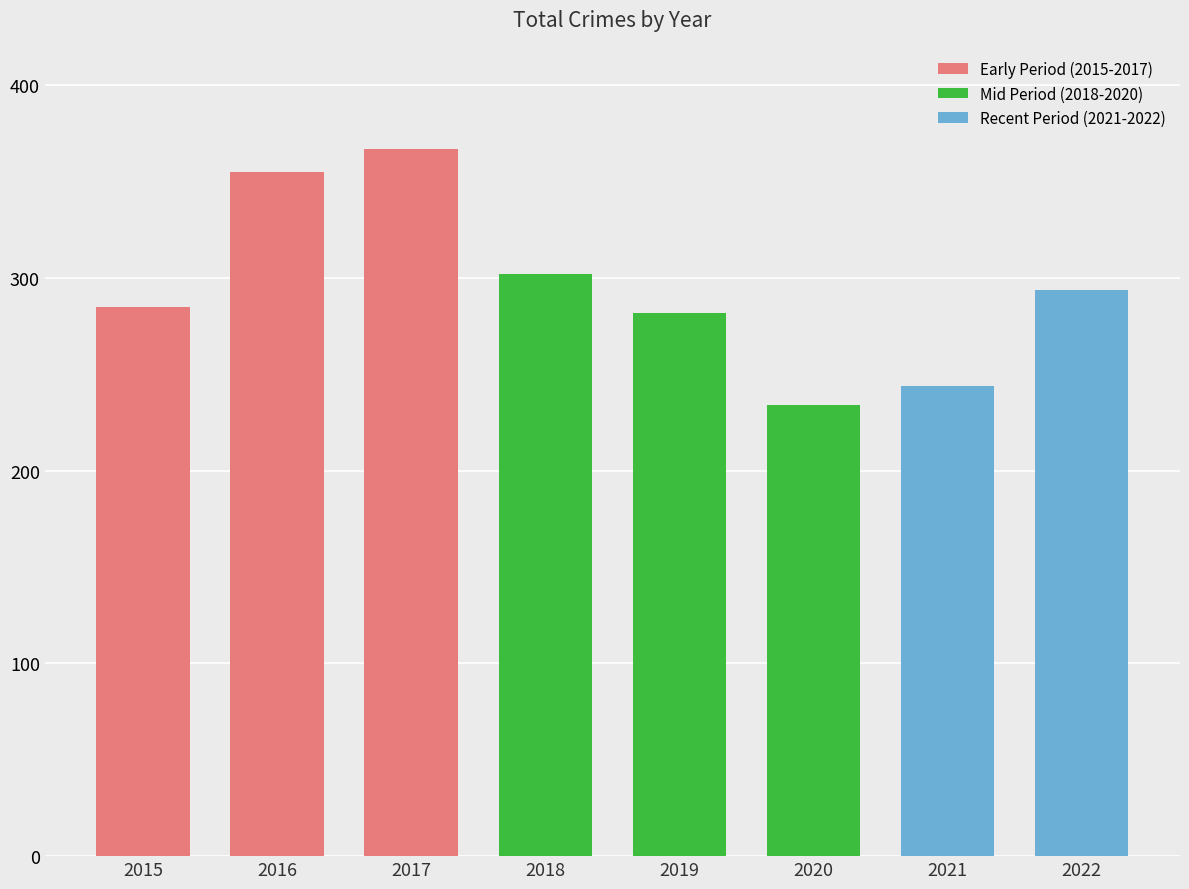

The Homicide series shows 8 at 2015. True or false?

False